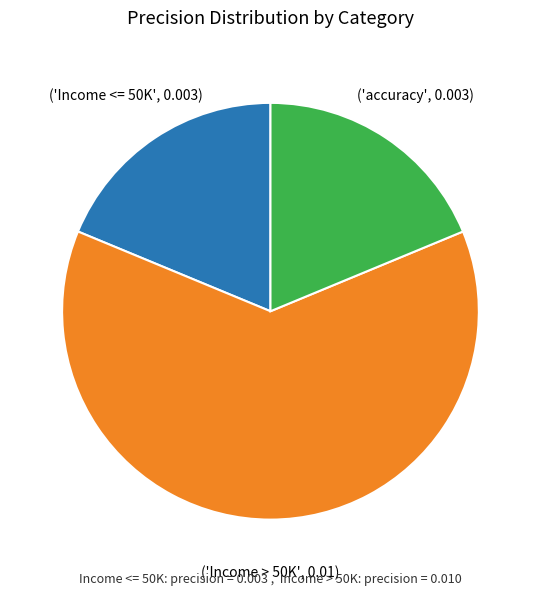

Is there a majority slice in this chart?

Yes